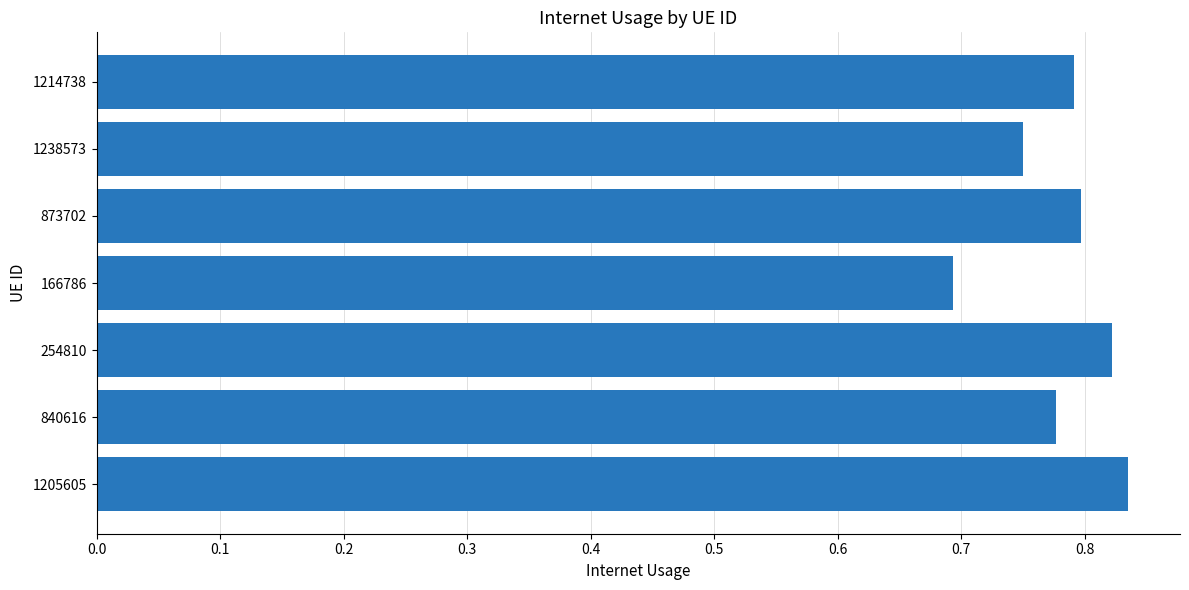

Where is the data nearest to the value 0?

166786